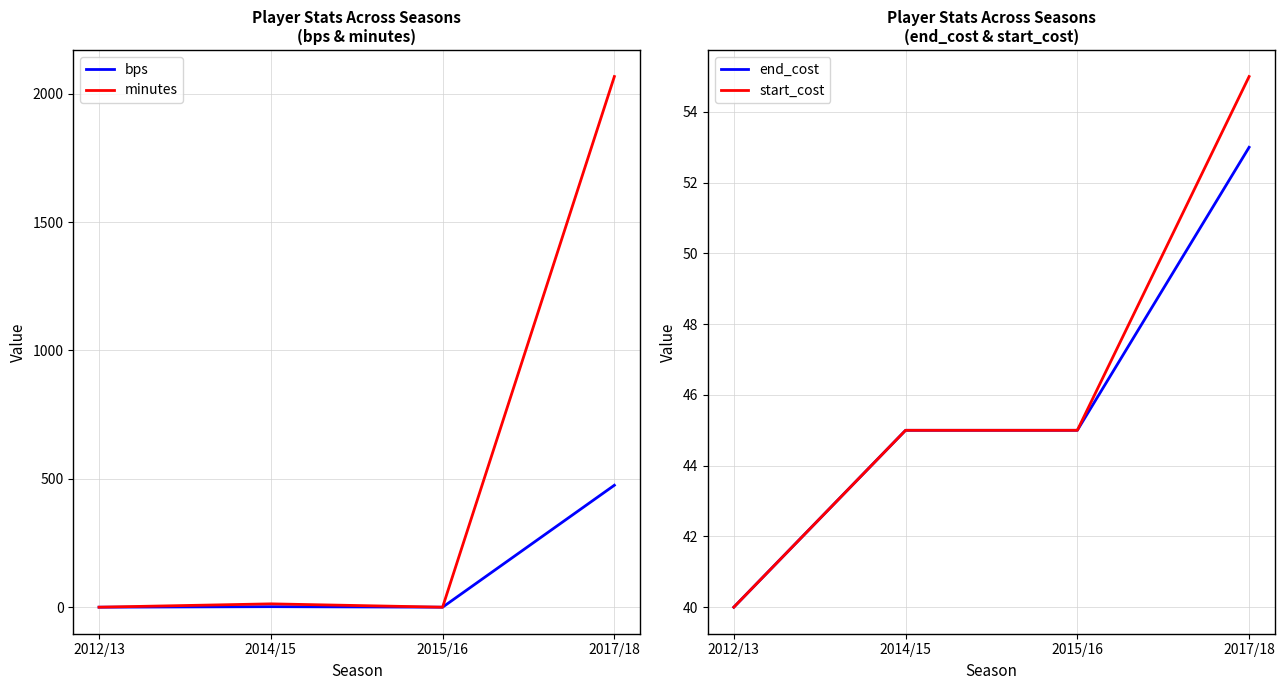

Reading right to left, list all the values displayed in this chart.

bps: 2017/18=475	2015/16=0	2014/15=2	2012/13=0
minutes: 2017/18=2067	2015/16=0	2014/15=13	2012/13=0
end_cost: 2017/18=53	2015/16=45	2014/15=45	2012/13=40
start_cost: 2017/18=55	2015/16=45	2014/15=45	2012/13=40